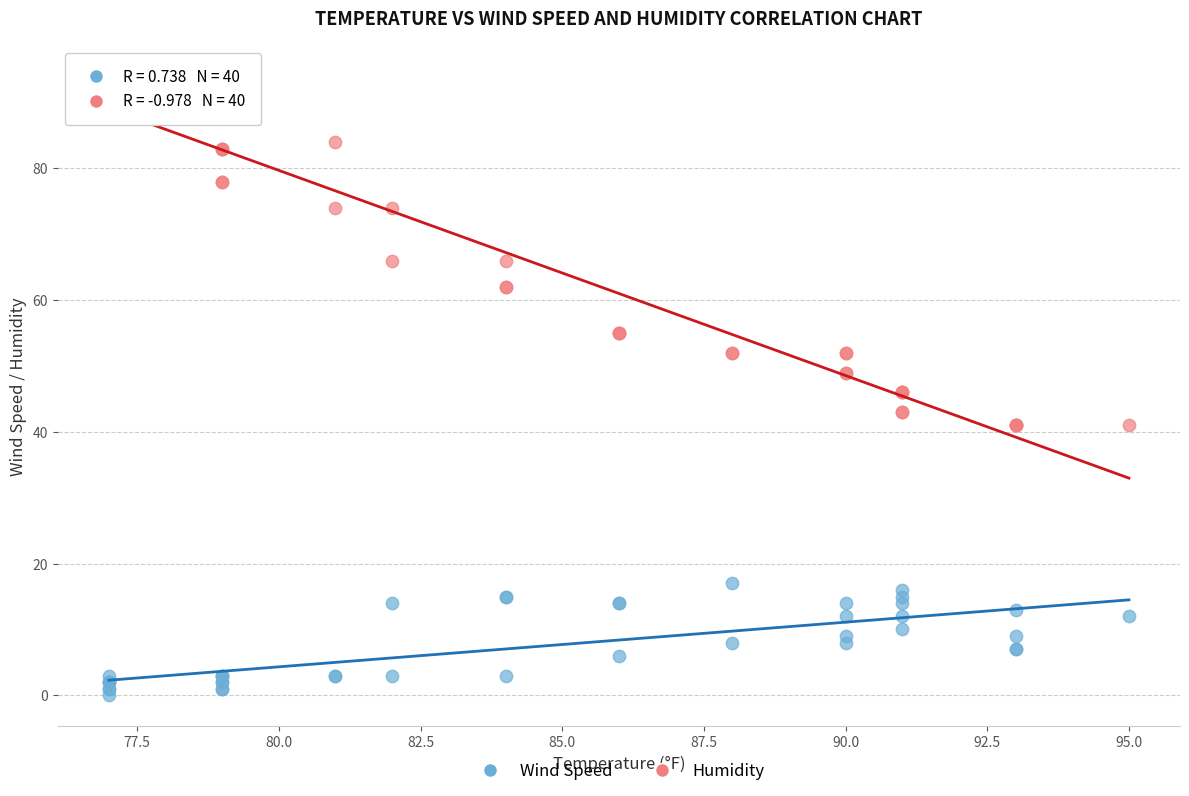

Which series reaches the minimum Y coordinate?

Wind Speed